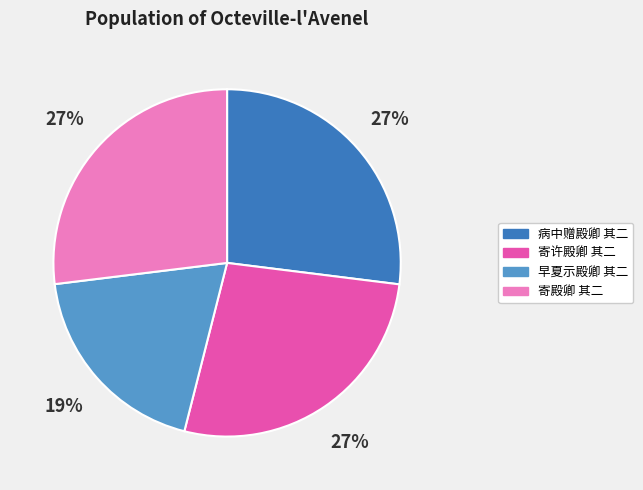

Which category has the smallest portion of the pie?

早夏示殿卿 其二